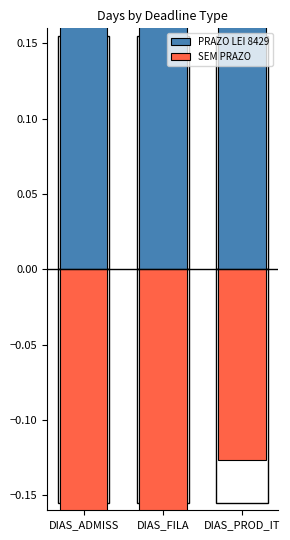

How many groups of bars are there?

3